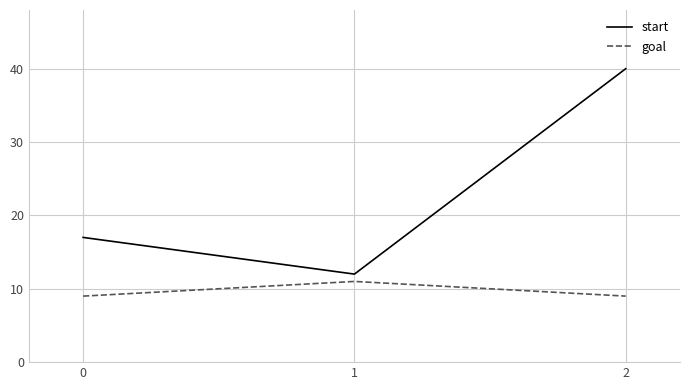

The value of start at 2 is 22. True or false?

False